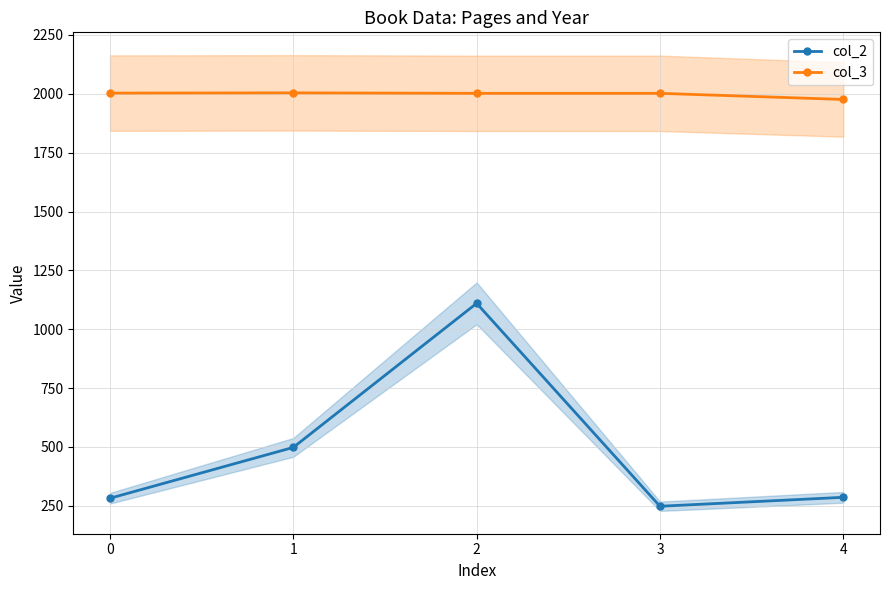

True or false: col_3 has a value of 2002 at 2.

True